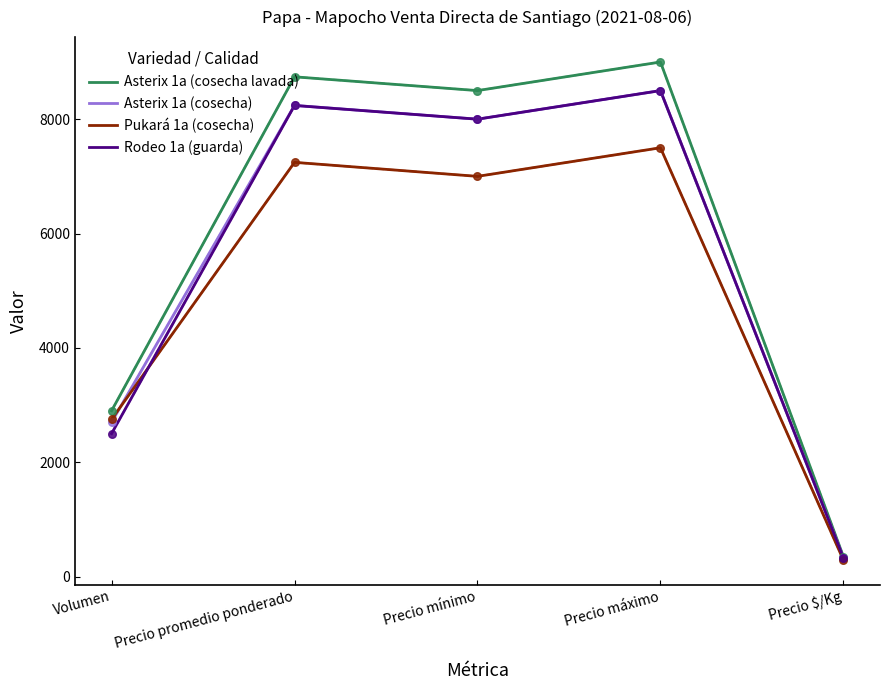

What is the difference between the highest and lowest values at Precio mínimo?

1500